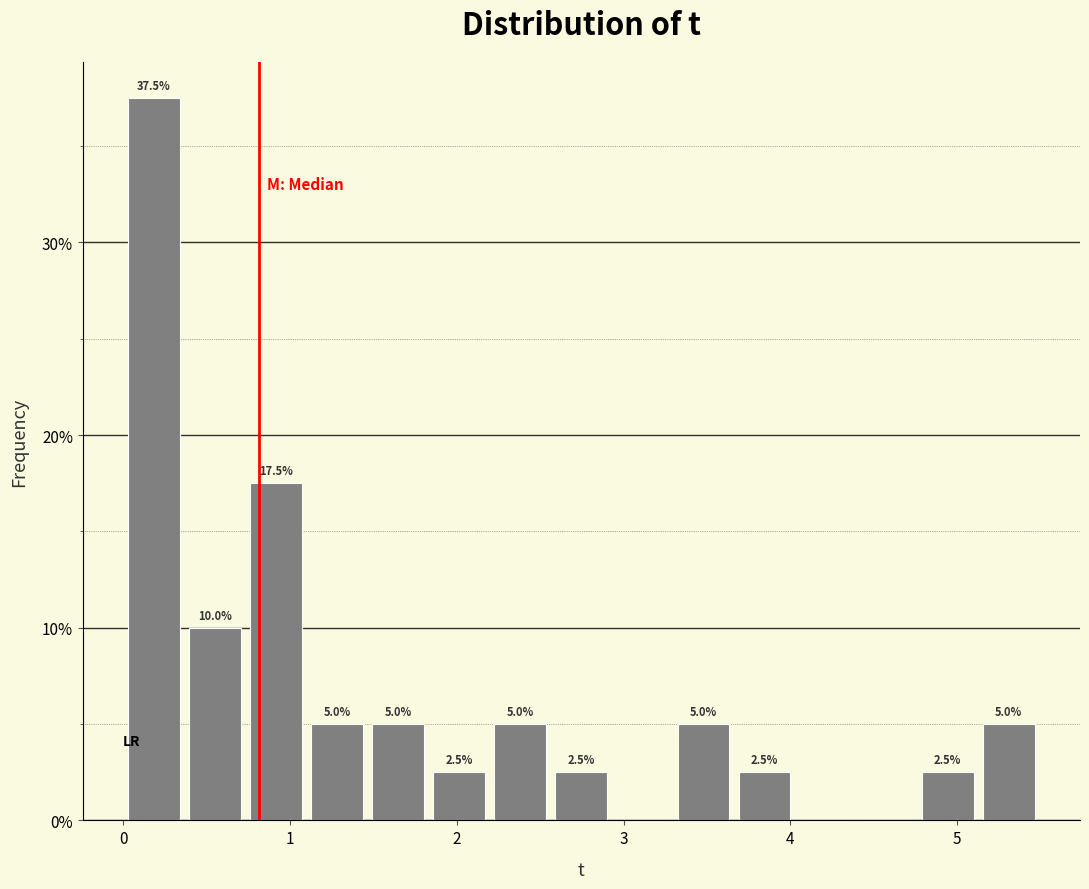

Around what value on the x-axis is the tallest bar? Give the approximate position of its centre, as read against the axis.

0.2